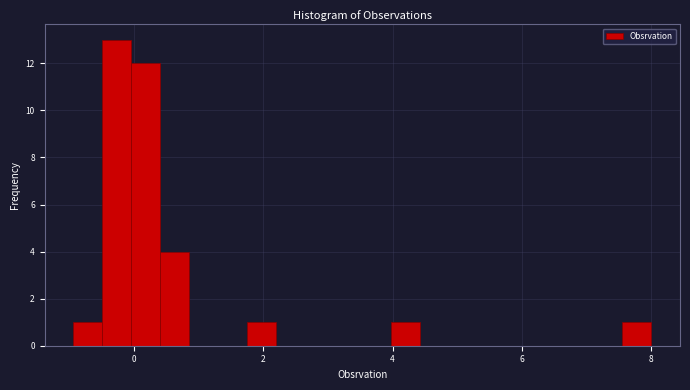

Around what value on the x-axis is the tallest bar? Give the approximate position of its centre, as read against the axis.

-0.2